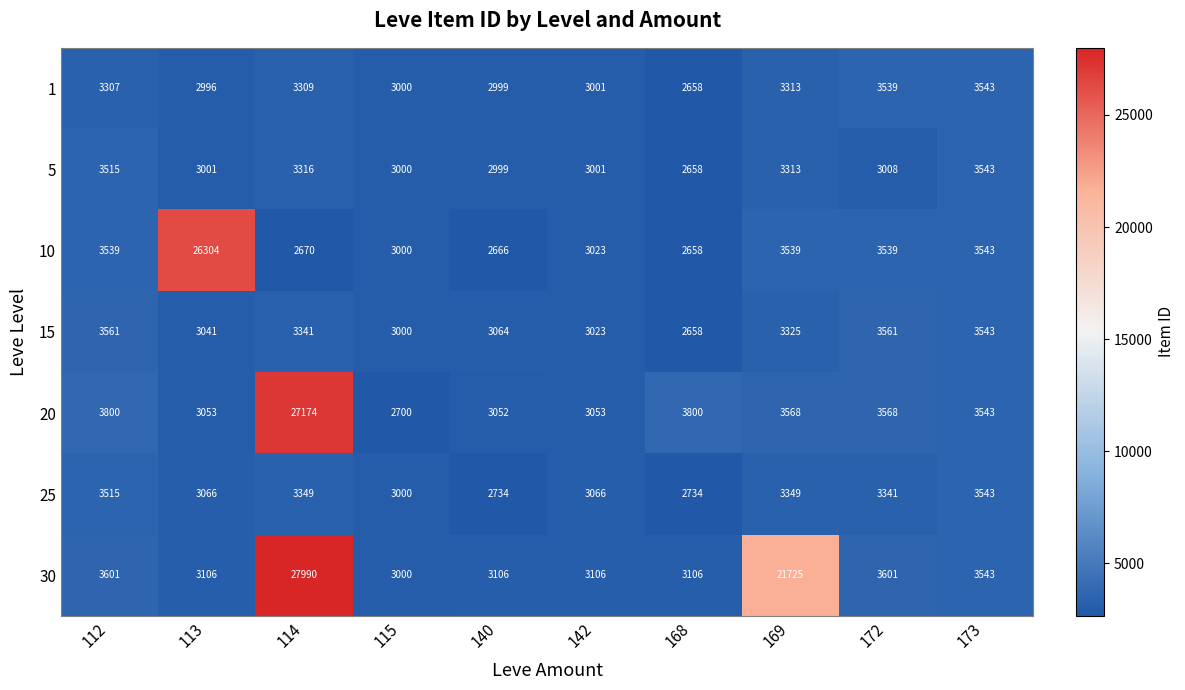

What is the total value across all series at 142?

21273